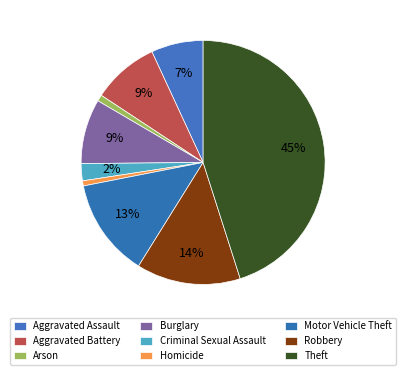

Count the number of slices in the pie.

9